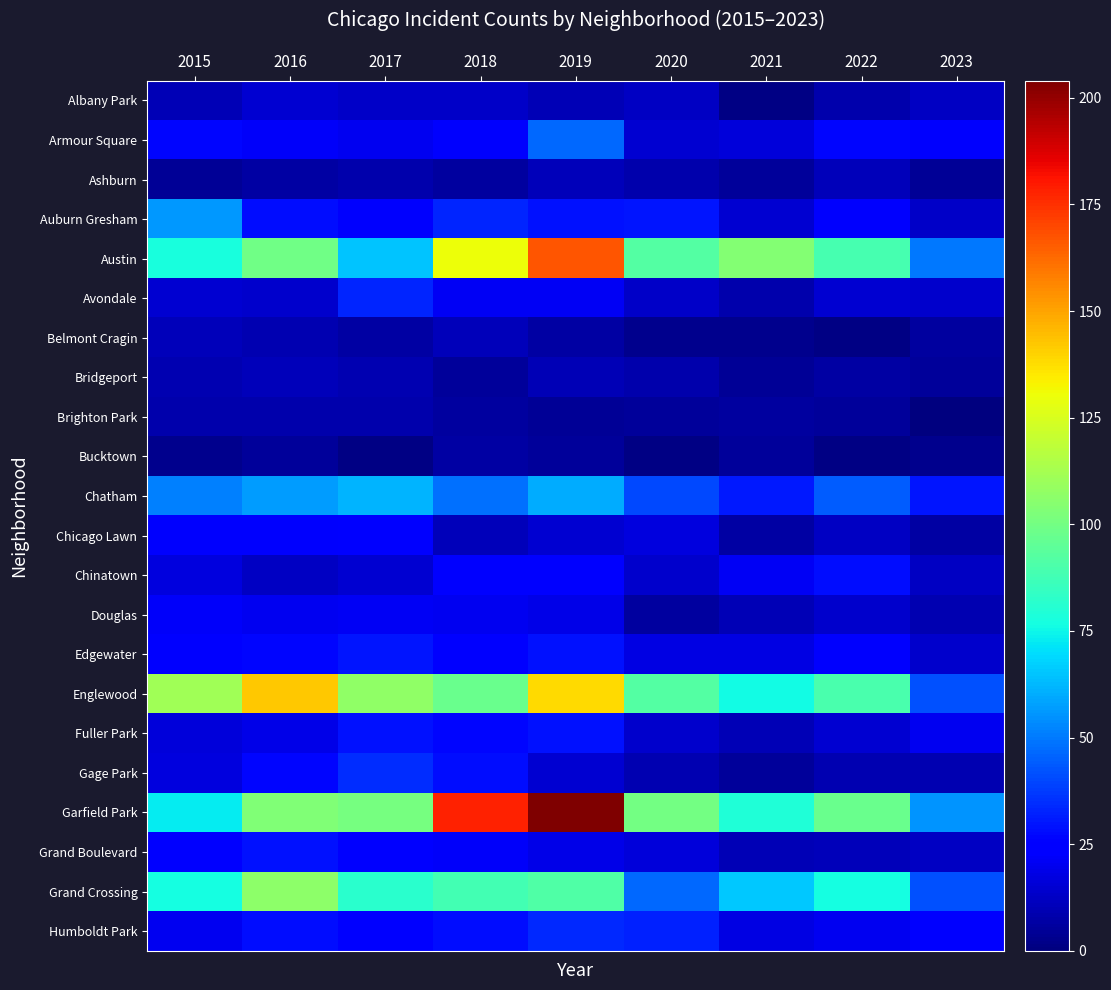

List the series in order of their peak value, lowest first.

Bucktown, Brighton Park, Ashburn, Belmont Cragin, Bridgeport, Albany Park, Douglas, Chicago Lawn, Chinatown, Fuller Park, Grand Boulevard, Edgewater, Avondale, Humboldt Park, Gage Park, Armour Square, Auburn Gresham, Chatham, Grand Crossing, Englewood, Austin, Garfield Park